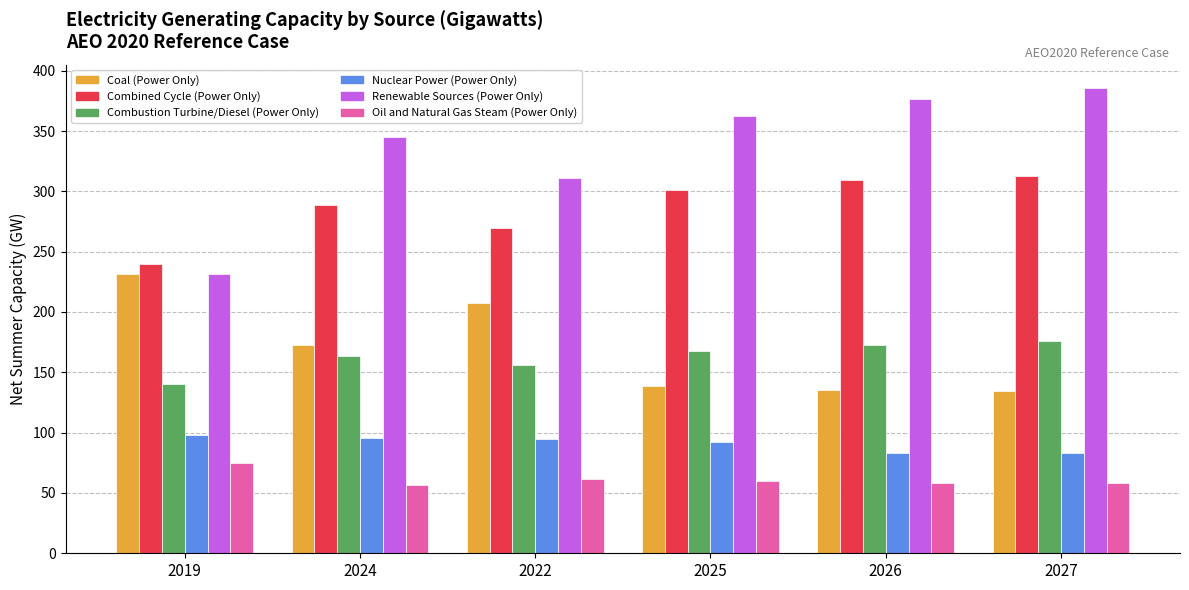

What is the sum of the Combustion Turbine/Diesel (Power Only) values at 2027 and 2022?

331.6